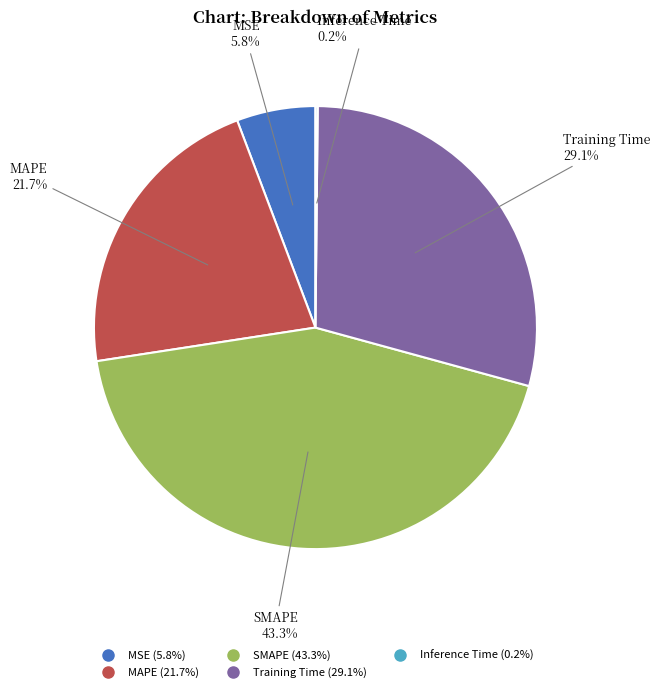

To the nearest percent, what percentage of the pie is MAPE?

22%